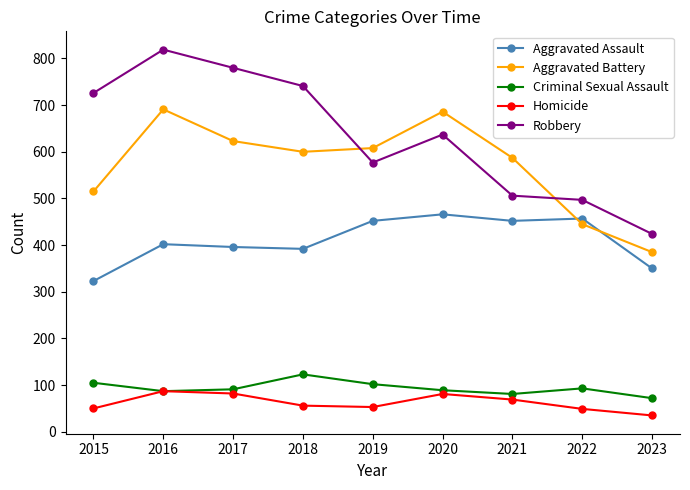

How many lines are shown in the chart?

5